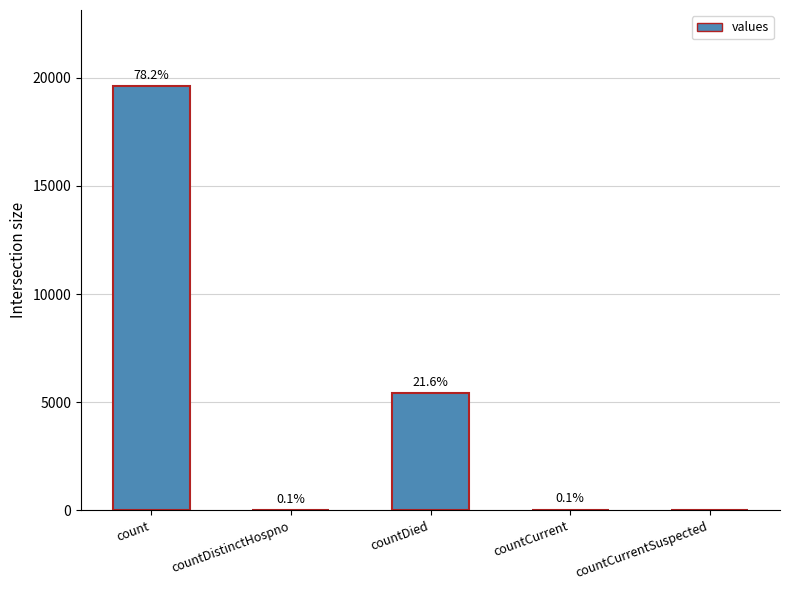

Are the bars horizontal?

No